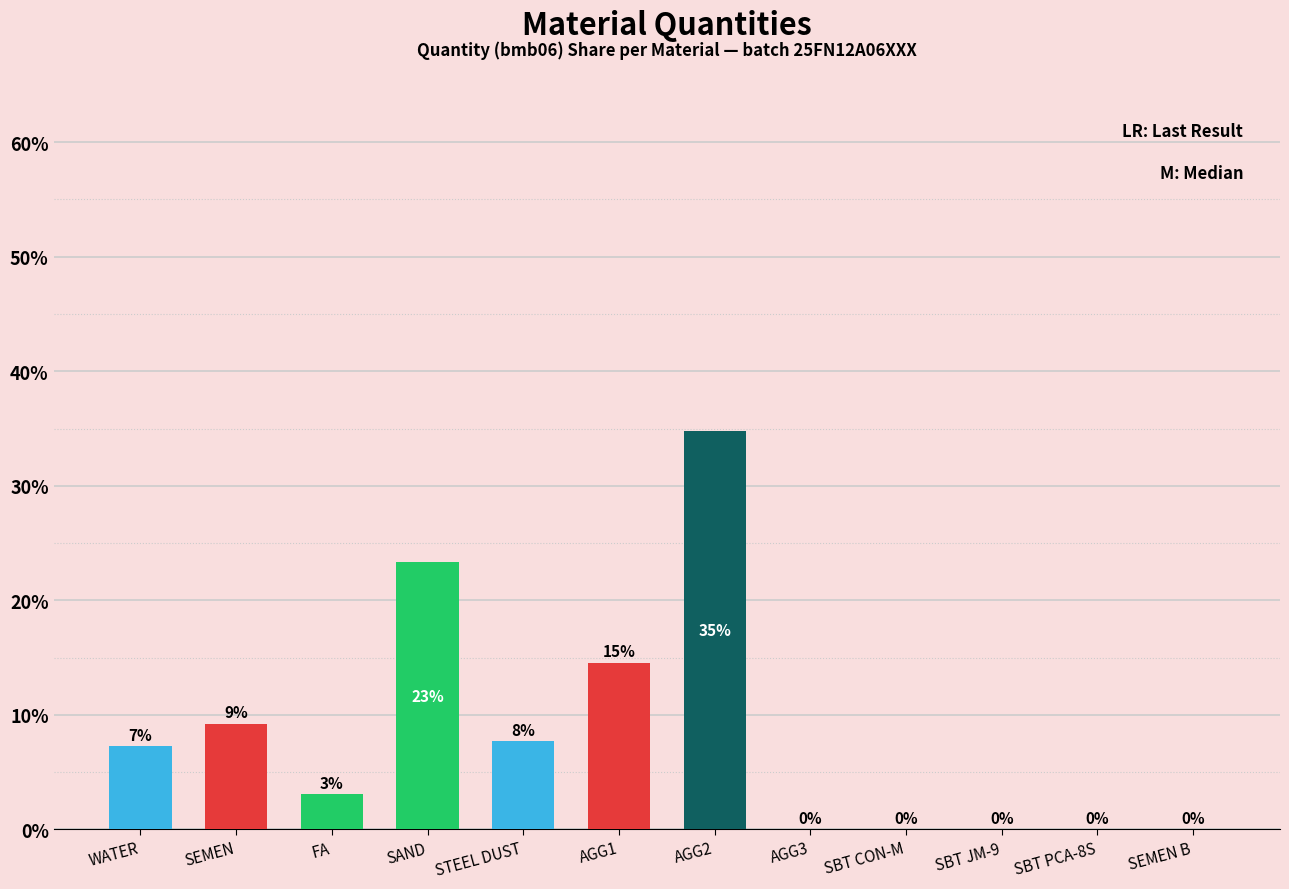

List the labels in order of value, smallest first.

AGG3, SBT JM-9, SBT PCA-8S, SEMEN B, SBT CON-M, FA, WATER, STEEL DUST, SEMEN, AGG1, SAND, AGG2